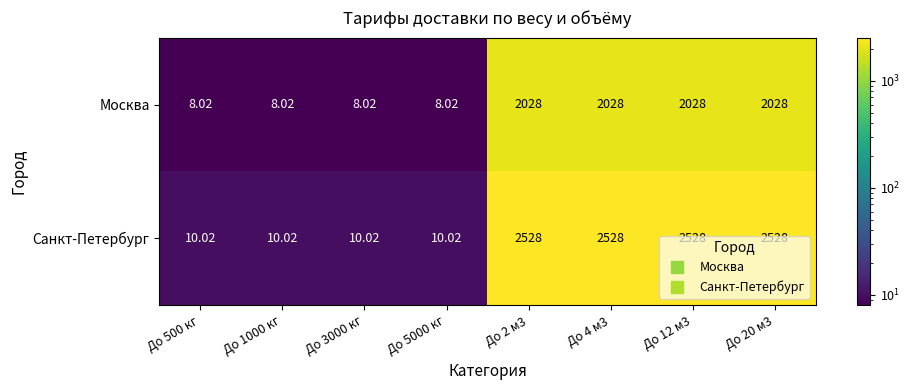

What is the maximum value shown in the chart?

2528.0